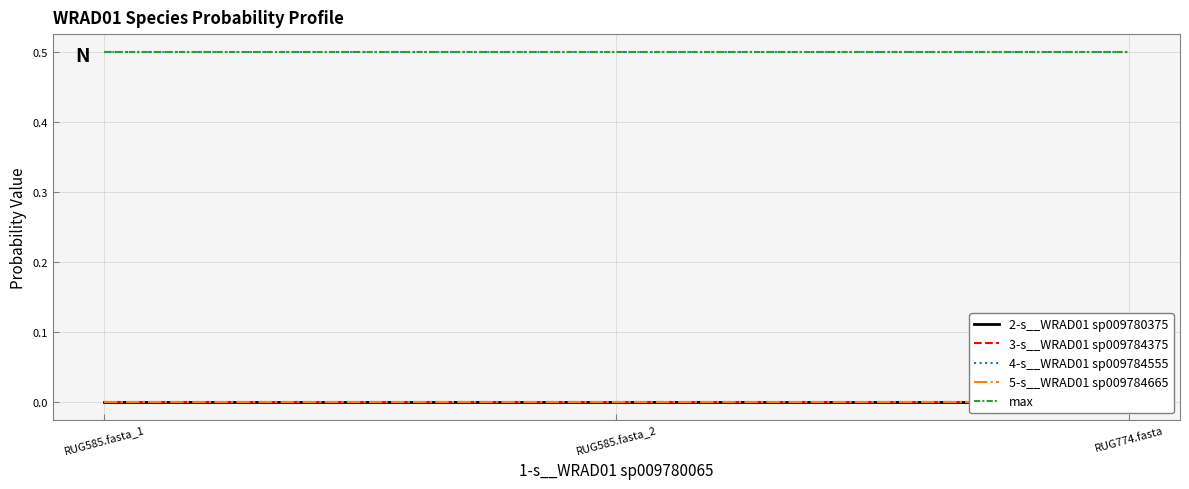

Which series has the widest spread of values?

2-s__WRAD01 sp009780375